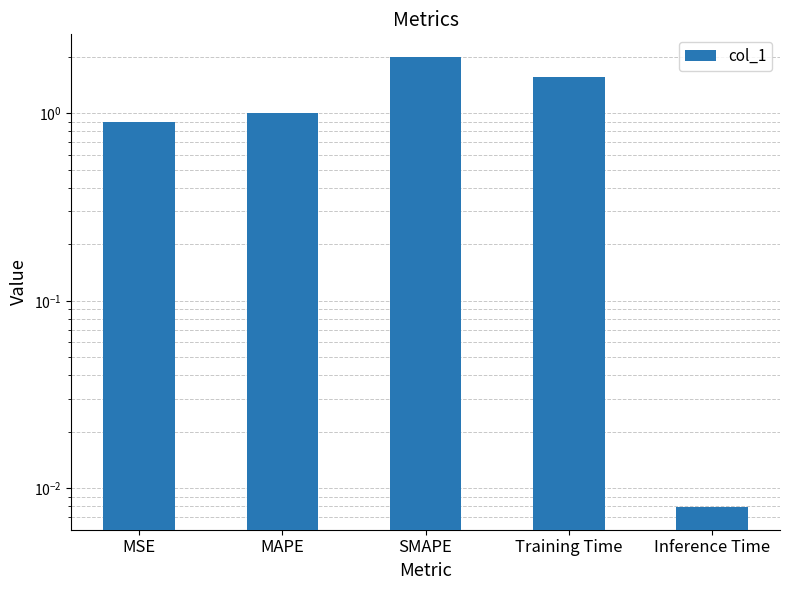

What is the value of the 1st bar from the left?

0.9